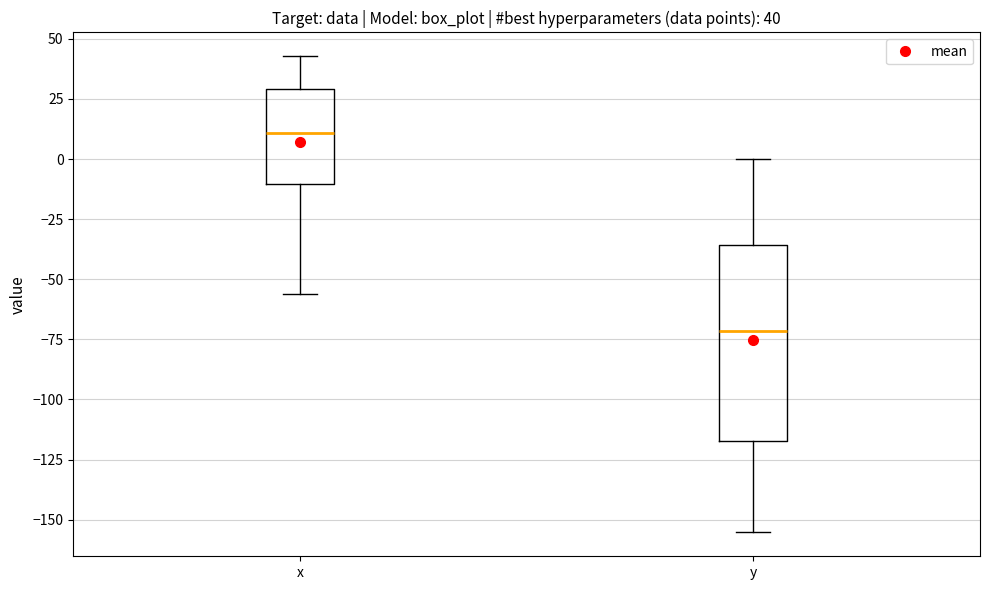

Which box has the lowest median line?

y